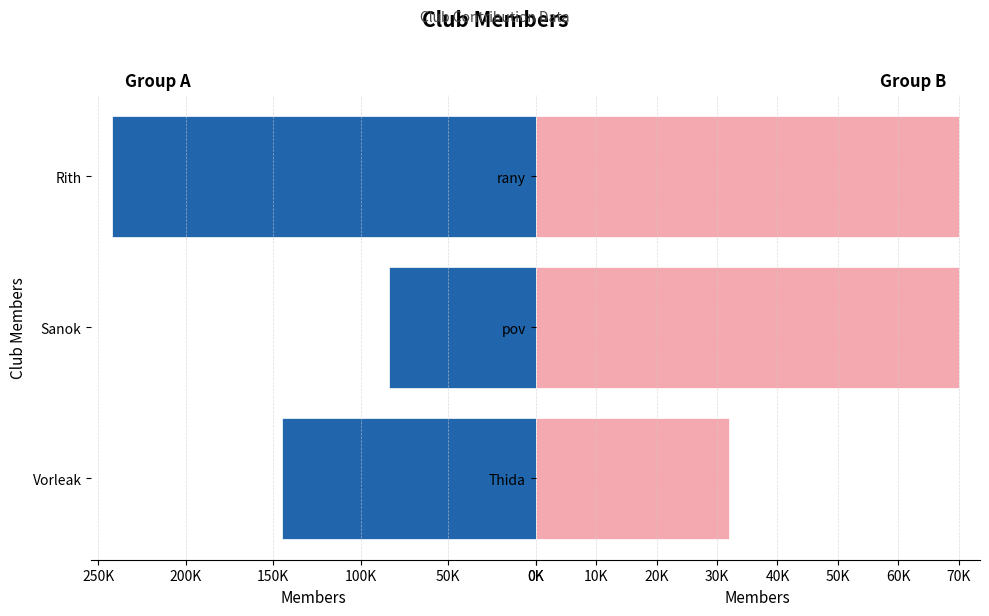

At how many categories does at least one series exceed 69613?

3